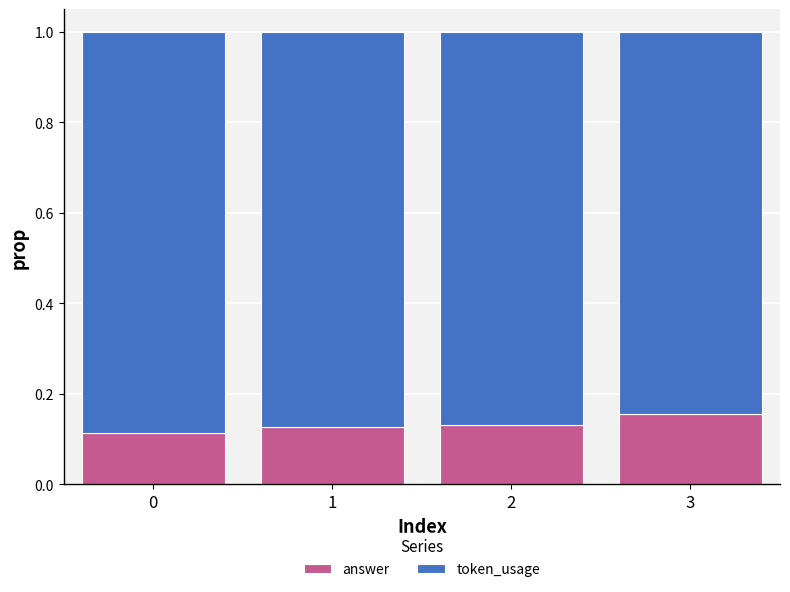

Are the bars grouped side by side (vs. stacked)?

No